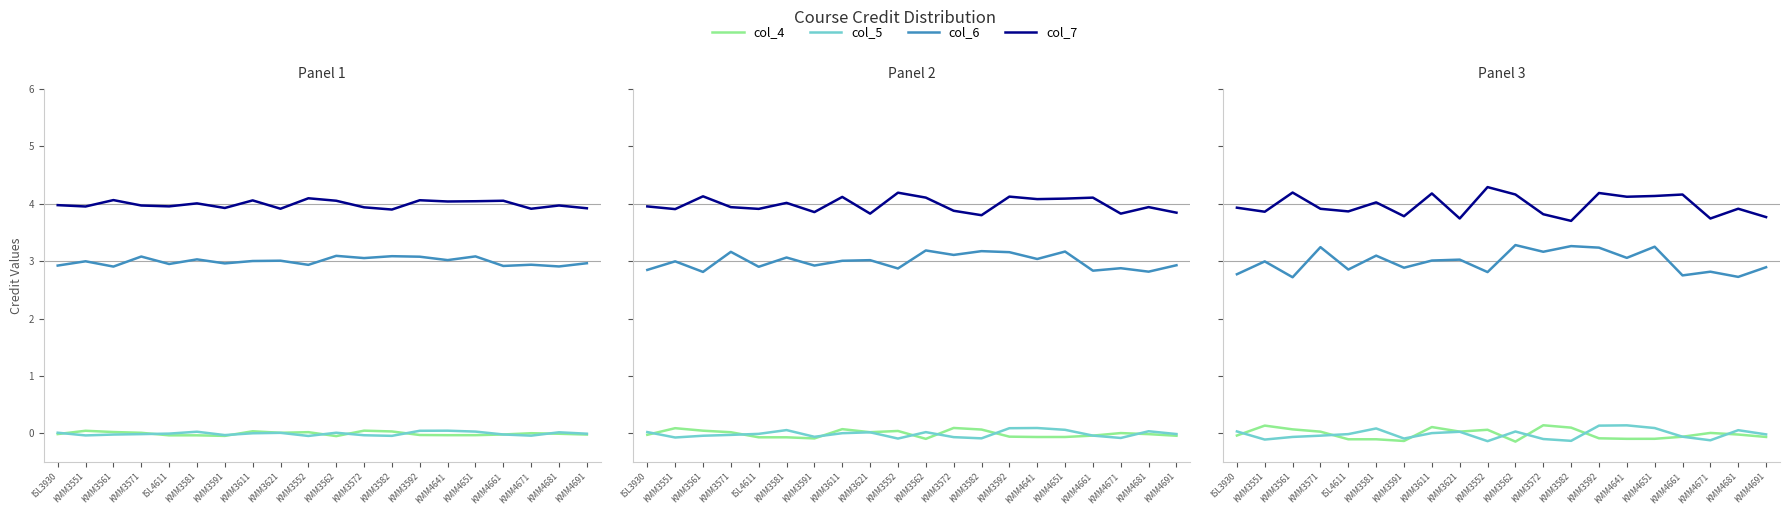

What is the highest value of the col_4 series?

0.1